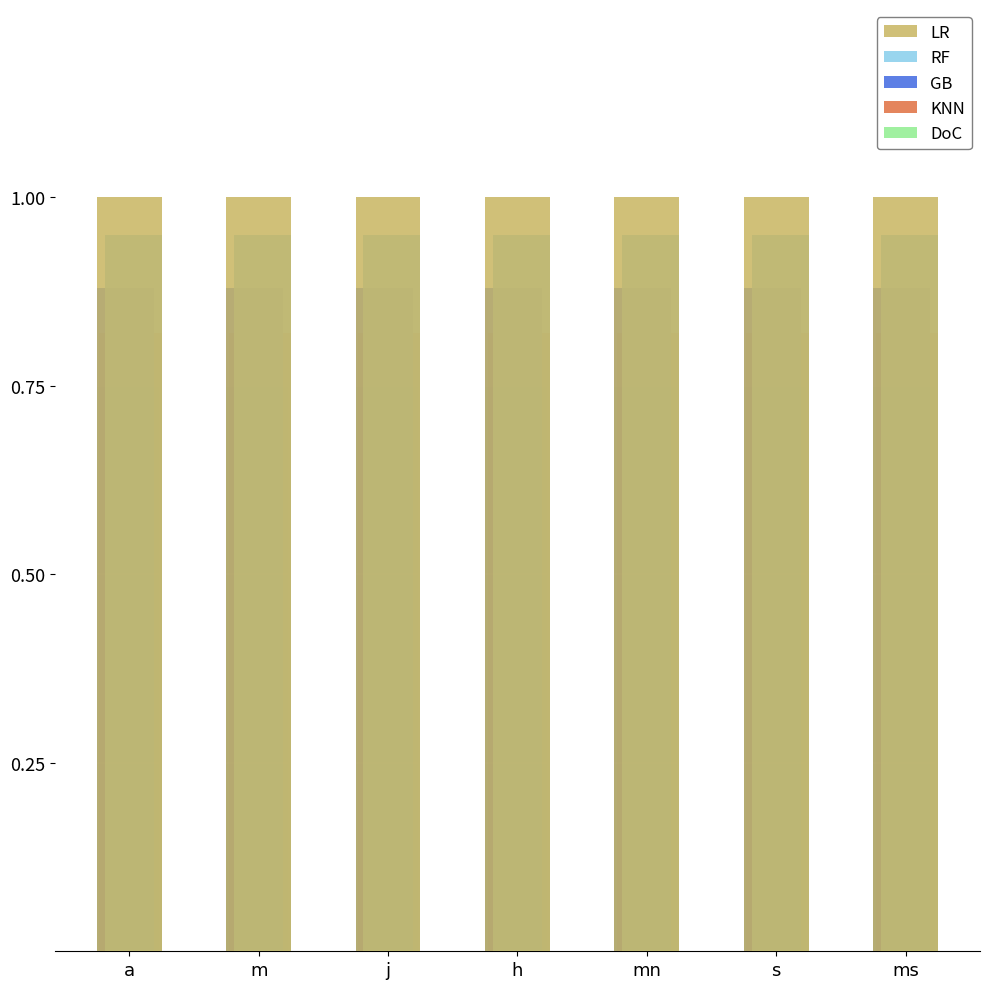

What is the approximate value of LR at j?

1.0